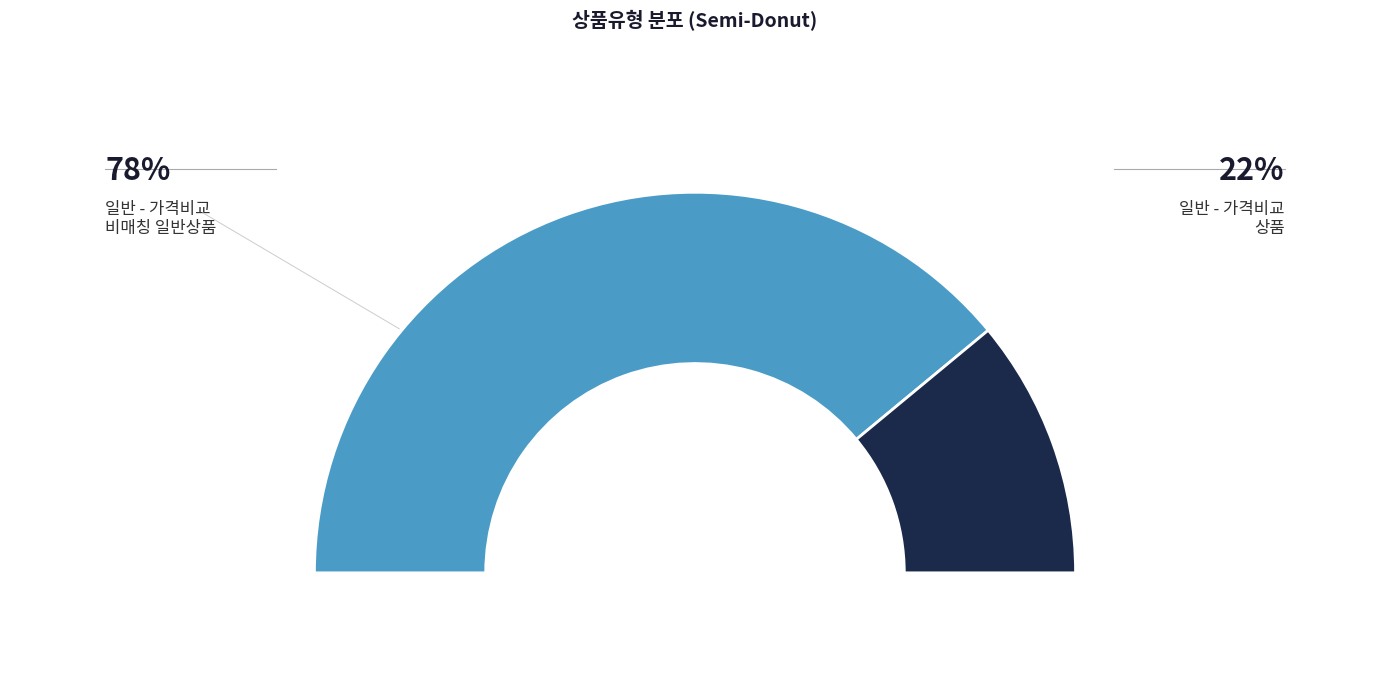

Is there any slice that represents more than half of the pie?

Yes